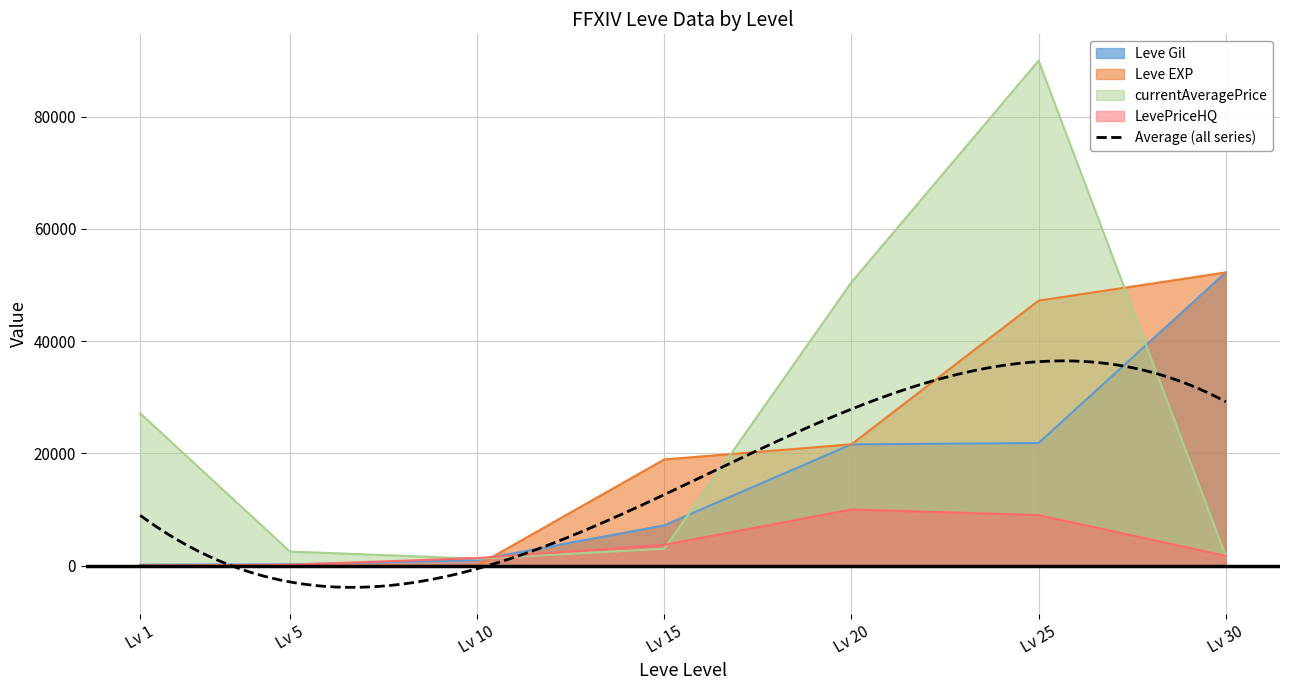

What is the sum of all currentAveragePrice values?

176015